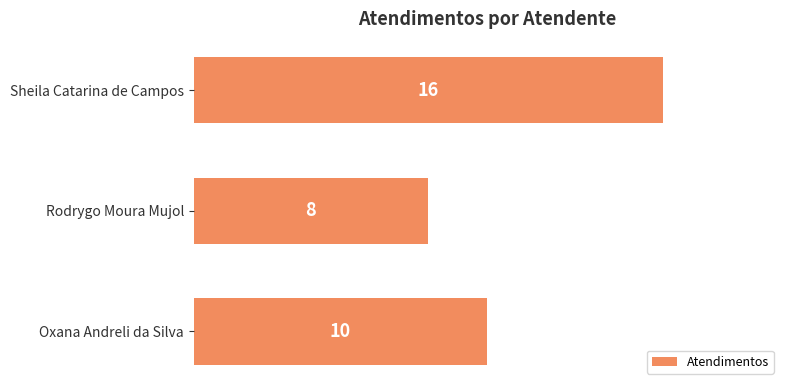

Reading bottom to top, what are all the values shown in this chart?

10	8	16